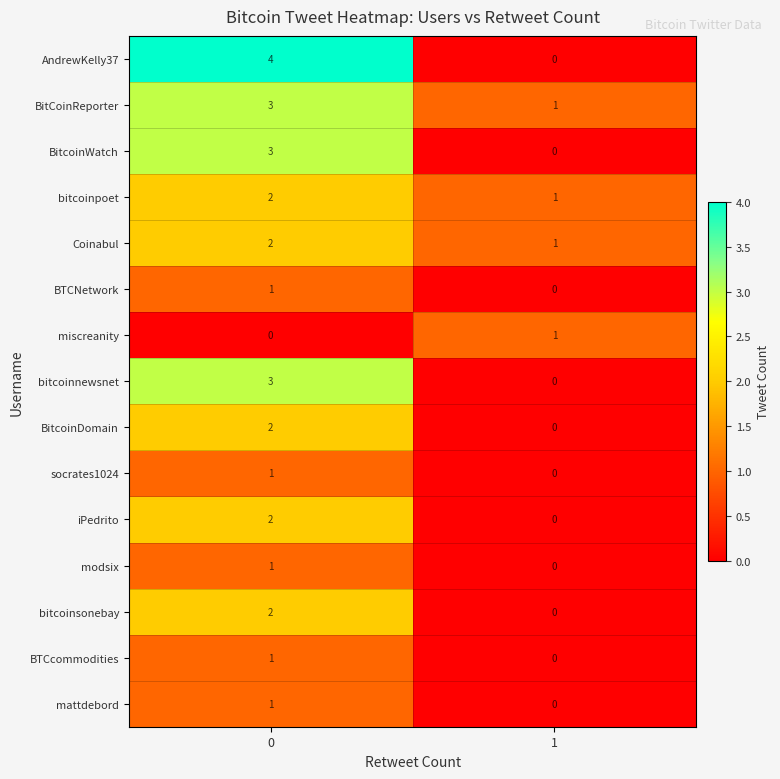

Which series has the largest range (max minus min)?

AndrewKelly37